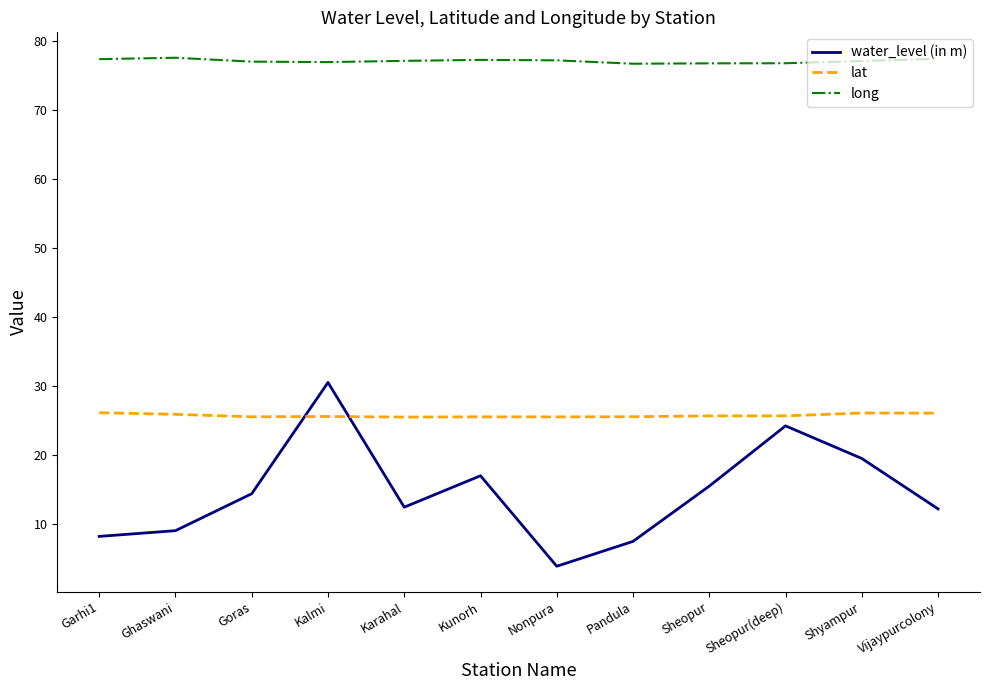

How many values in the water_level (in m) series are below 14?

6